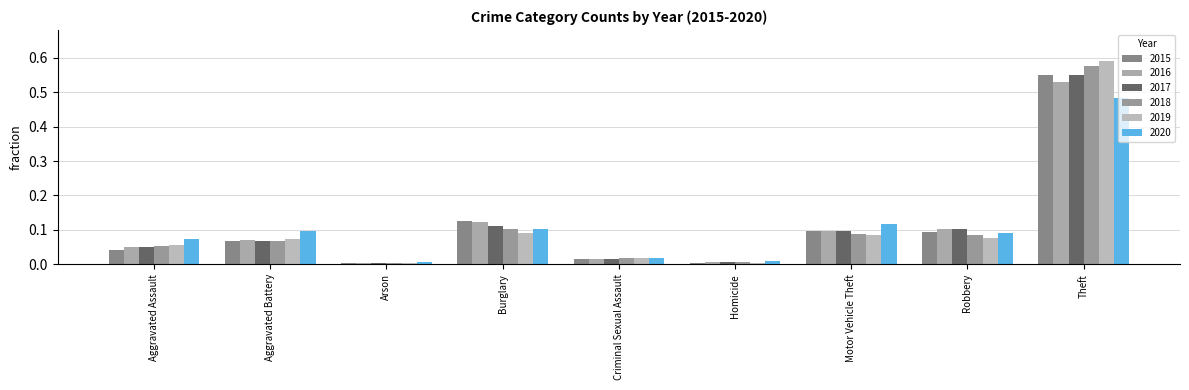

The 2018 series shows 0.1 at Burglary. True or false?

True